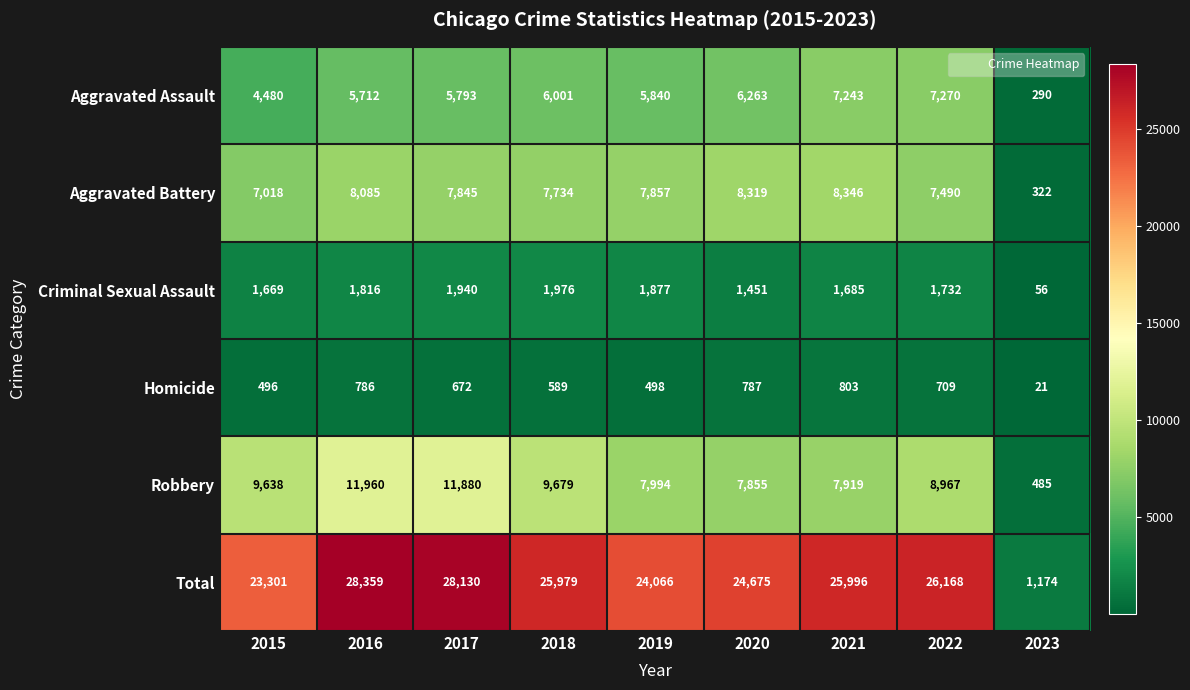

Count the number of categories in the chart.

9